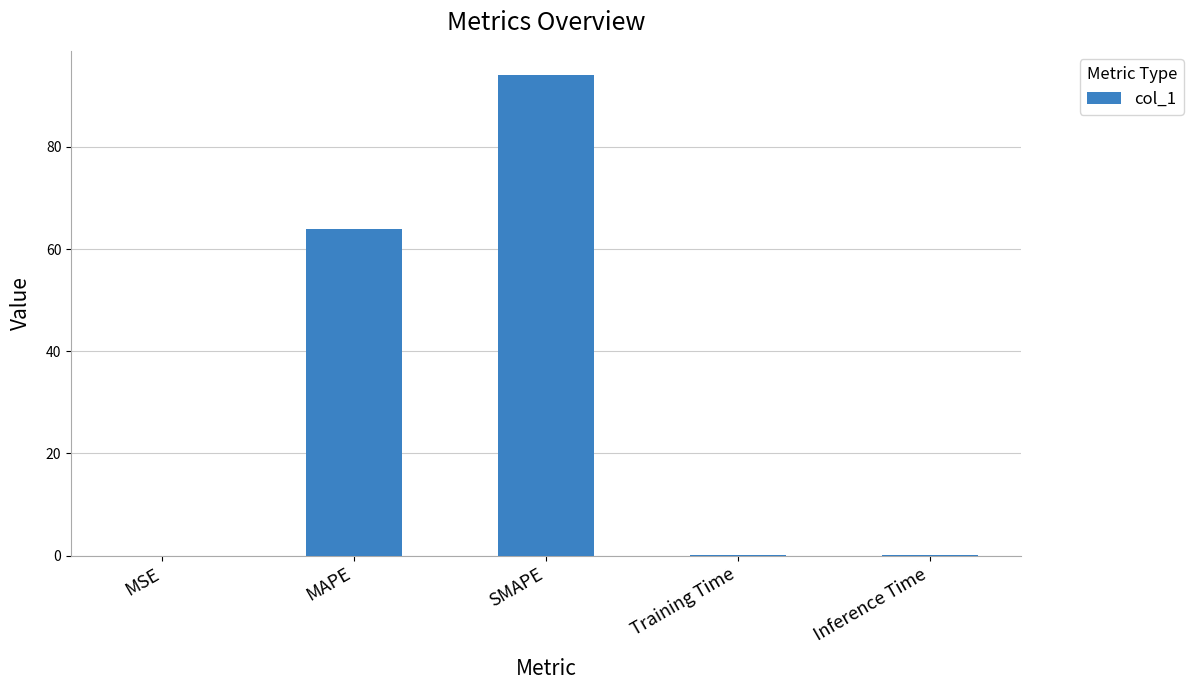

The value at SMAPE is 144.1. True or false?

False